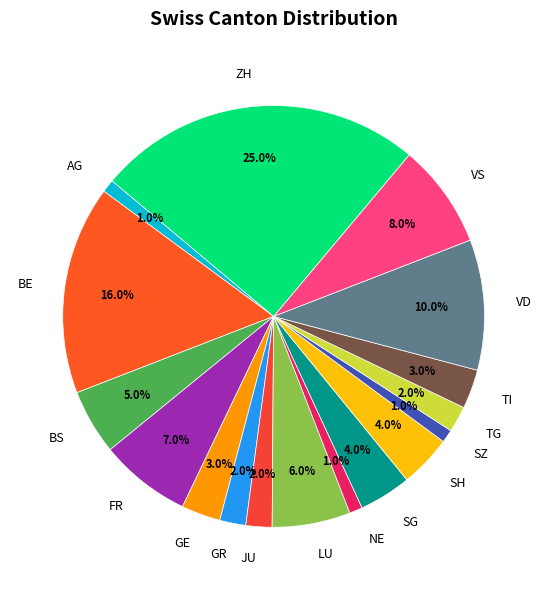

Which slice is the largest?

ZH